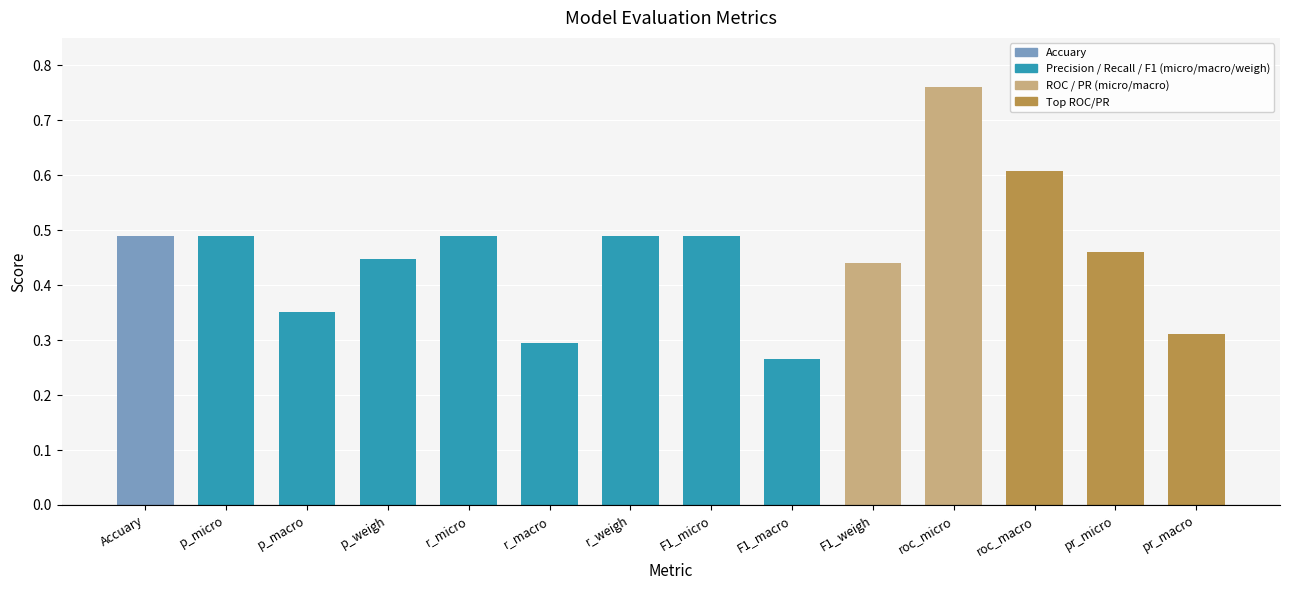

List the labels in order of value, smallest first.

F1_macro, r_macro, pr_macro, p_macro, F1_weigh, p_weigh, pr_micro, Accuary, p_micro, r_micro, r_weigh, F1_micro, roc_macro, roc_micro